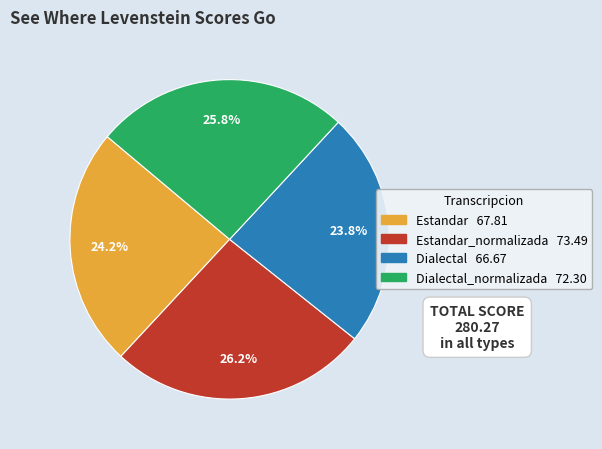

Is there a majority slice in this chart?

No